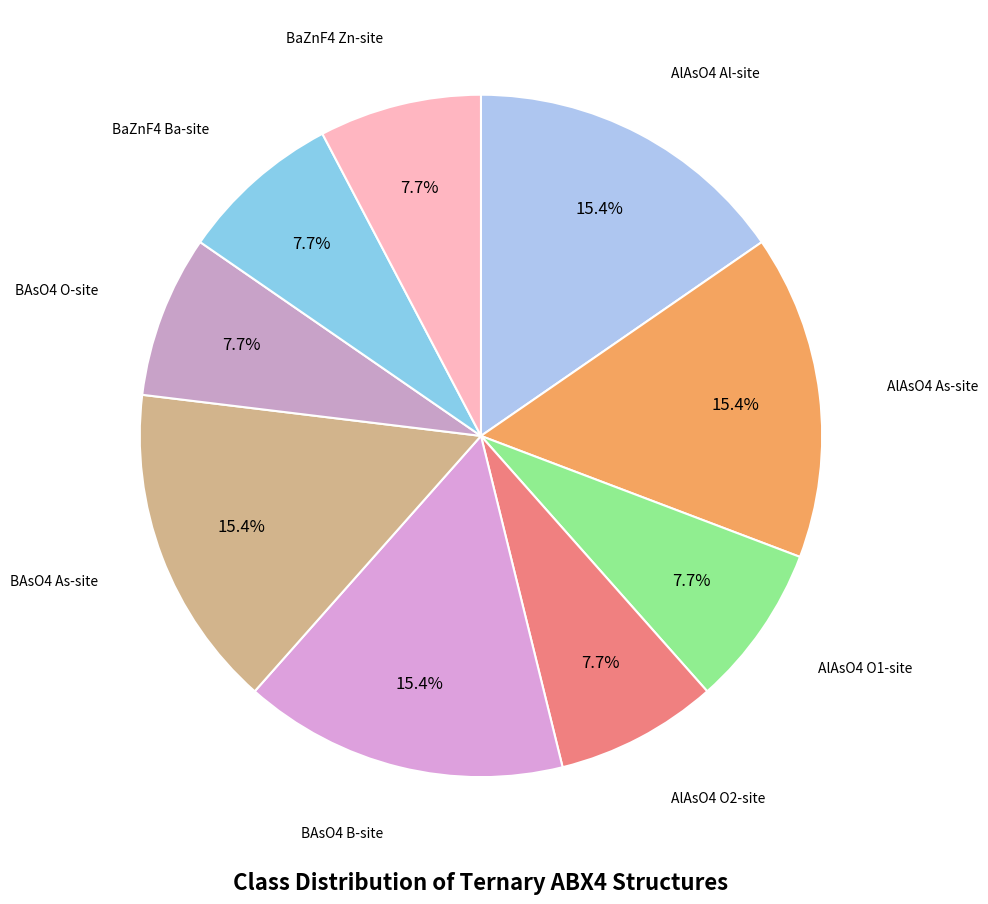

What percentage is NOT represented by AlAsO4 O2-site?

92.3%